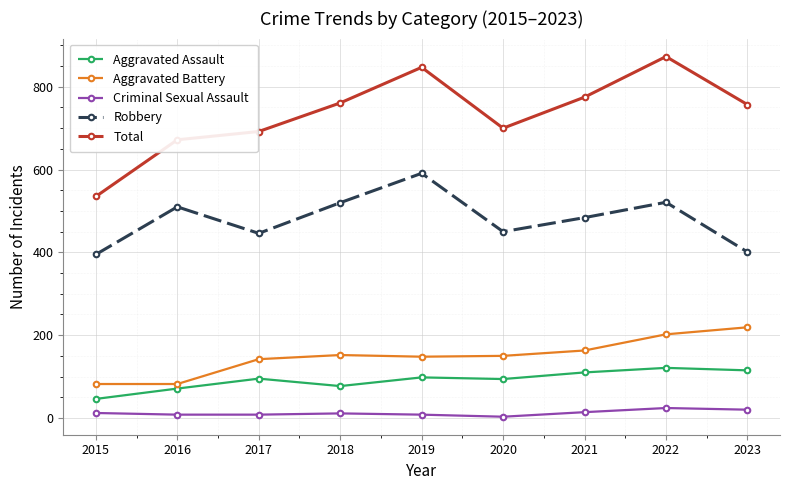

Which label corresponds to the largest value in the chart?

2022